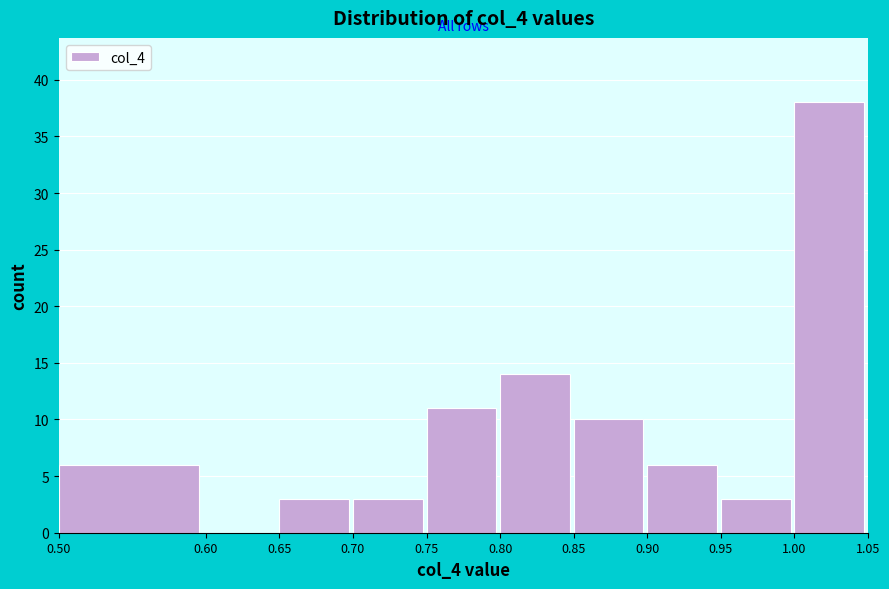

Which range on the x-axis has the tallest bar?

1.00 to 1.05